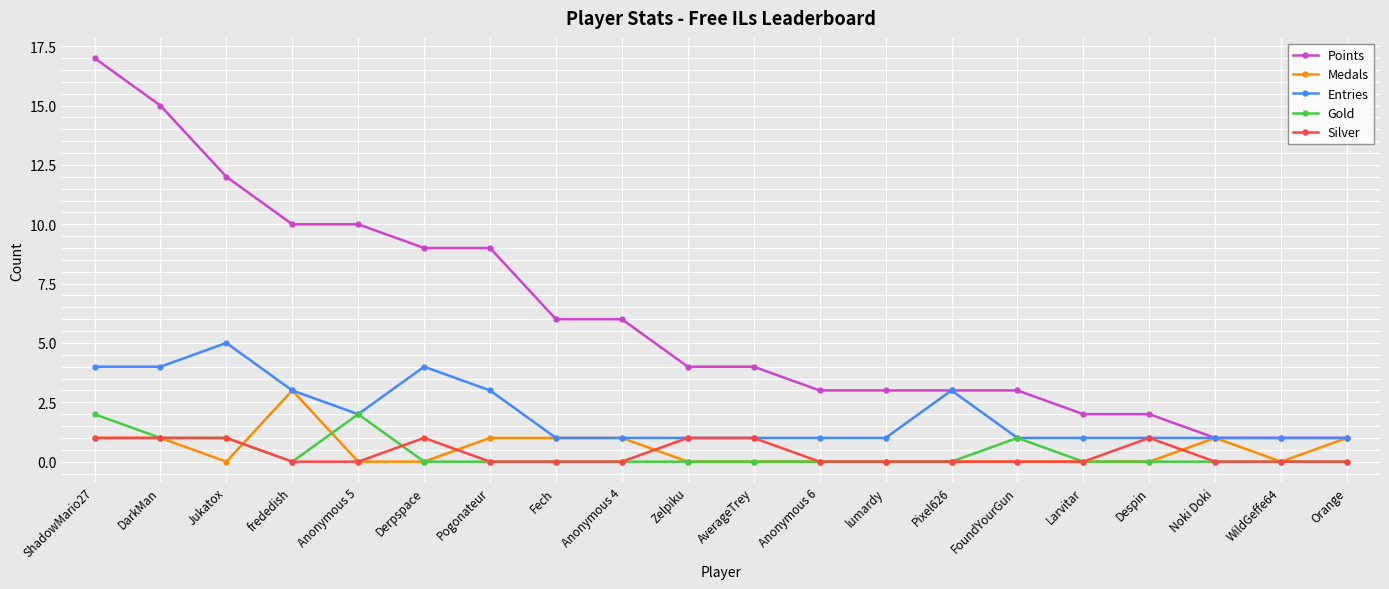

True or false: Points has a value of 7 at Zelpiku.

False